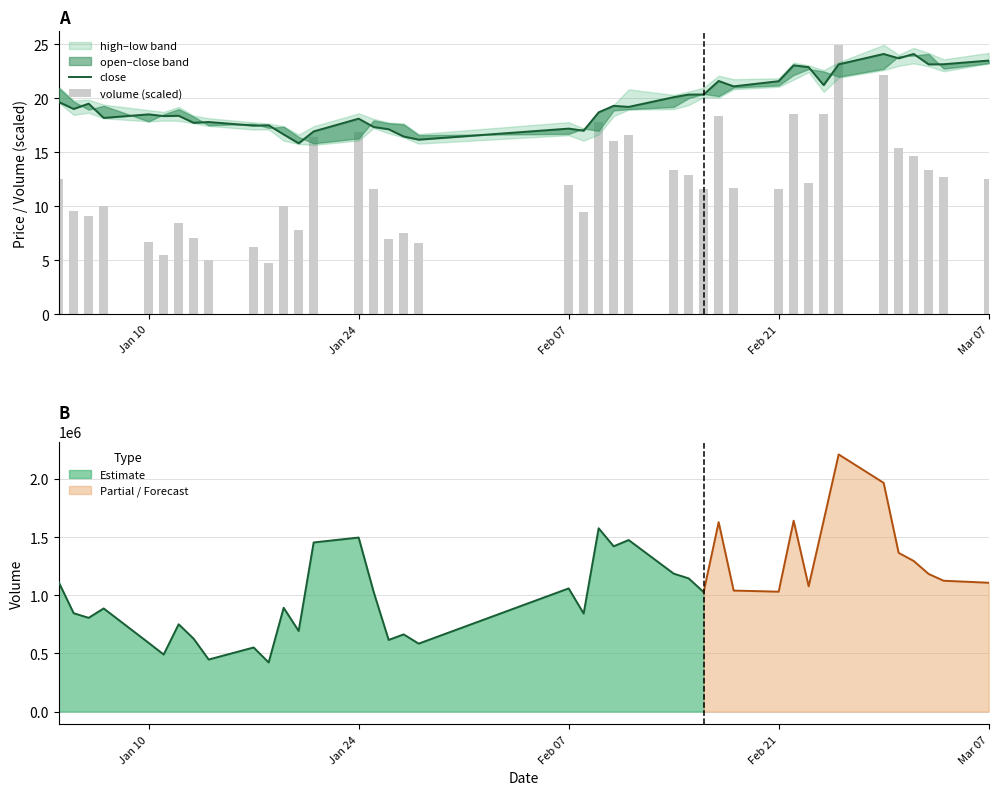

What is the minimum value for Estimate?

422556.5